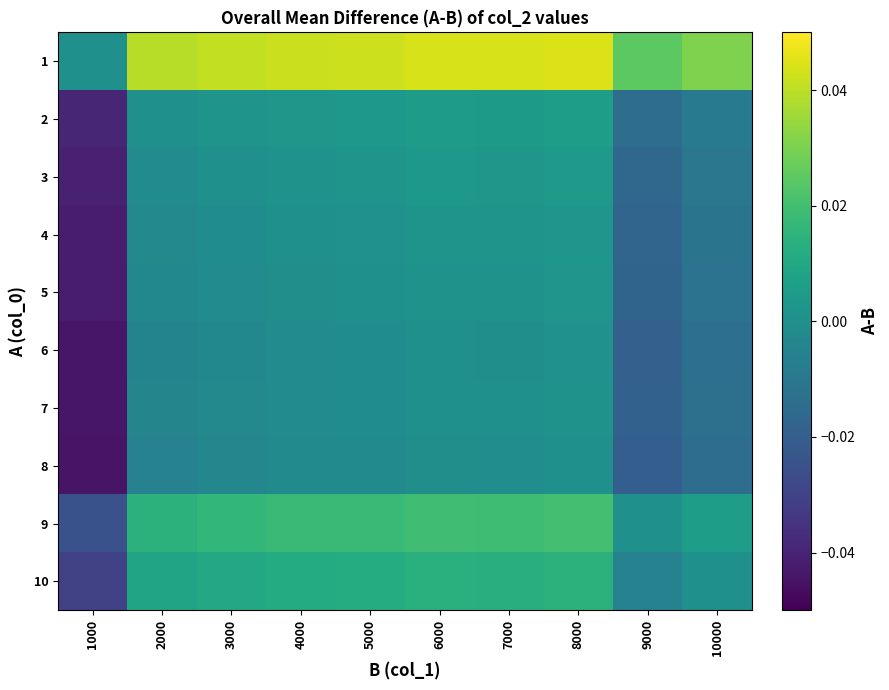

How many series are shown in this chart?

10